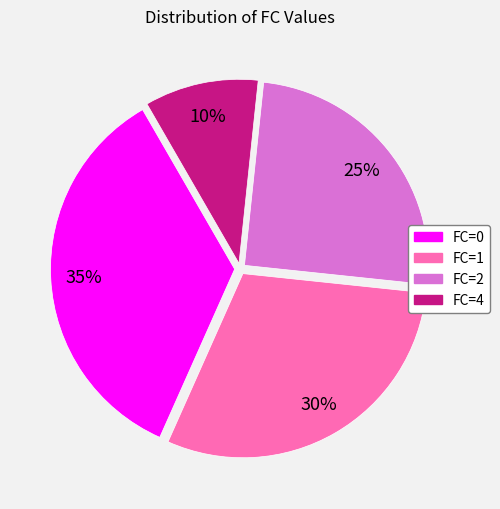

Count the number of slices in the pie.

4